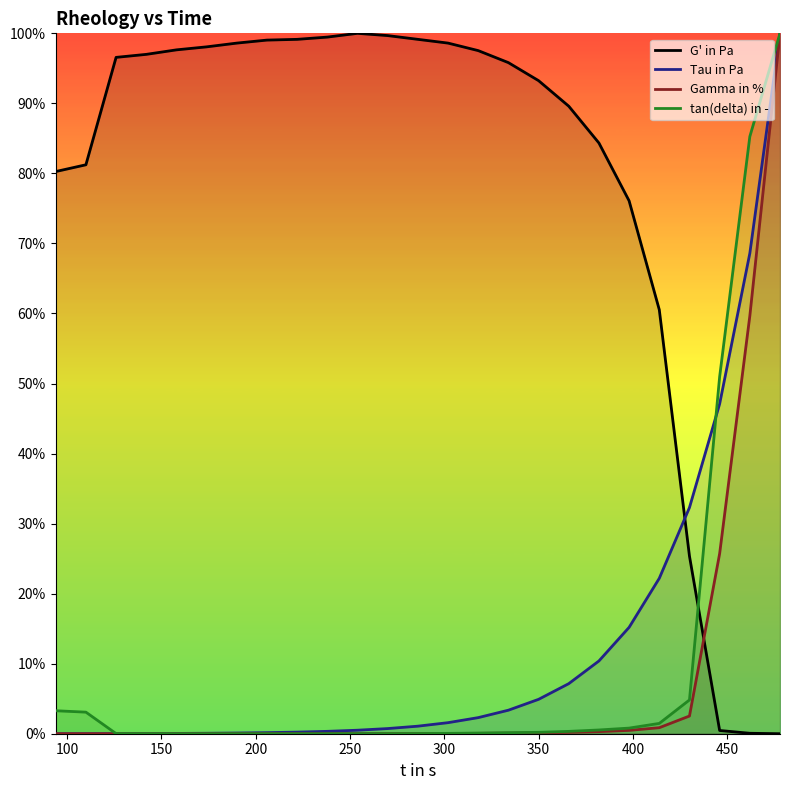

What are all the series names shown in the legend?

G' in Pa, Tau in Pa, Gamma in %, tan(delta) in -